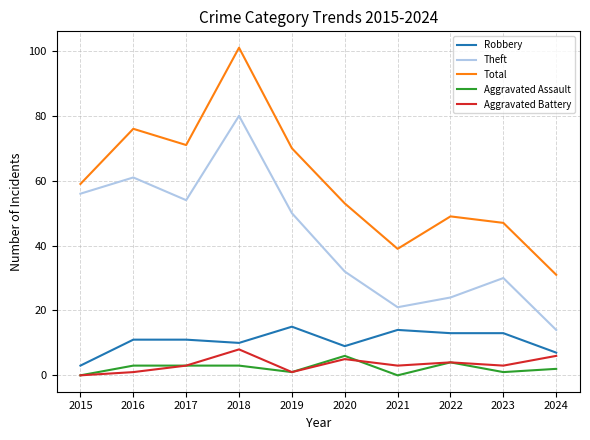

What is the approximate value of Aggravated Assault at 2018?

3